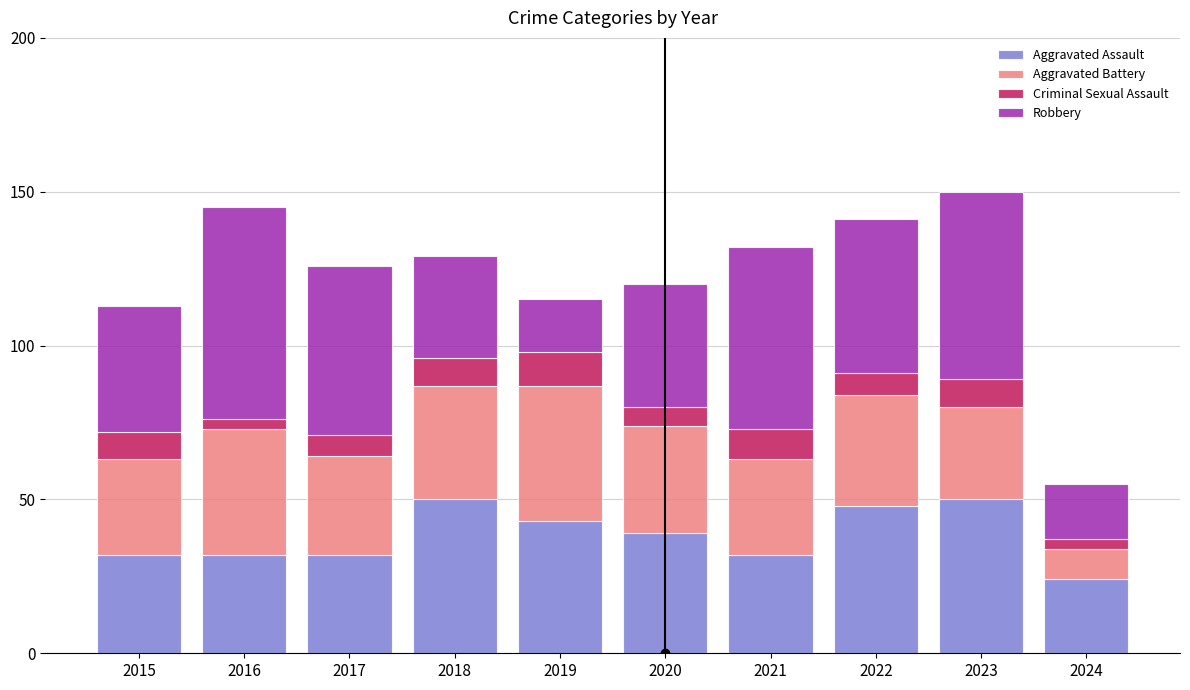

What is the total value across all series at 2015?

113